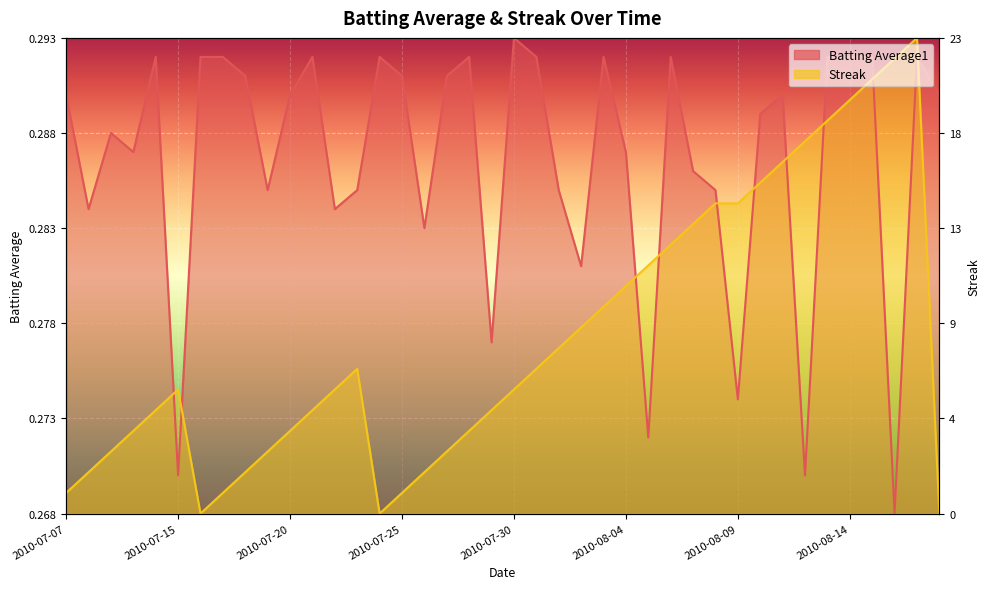

How many lines are shown in the chart?

2